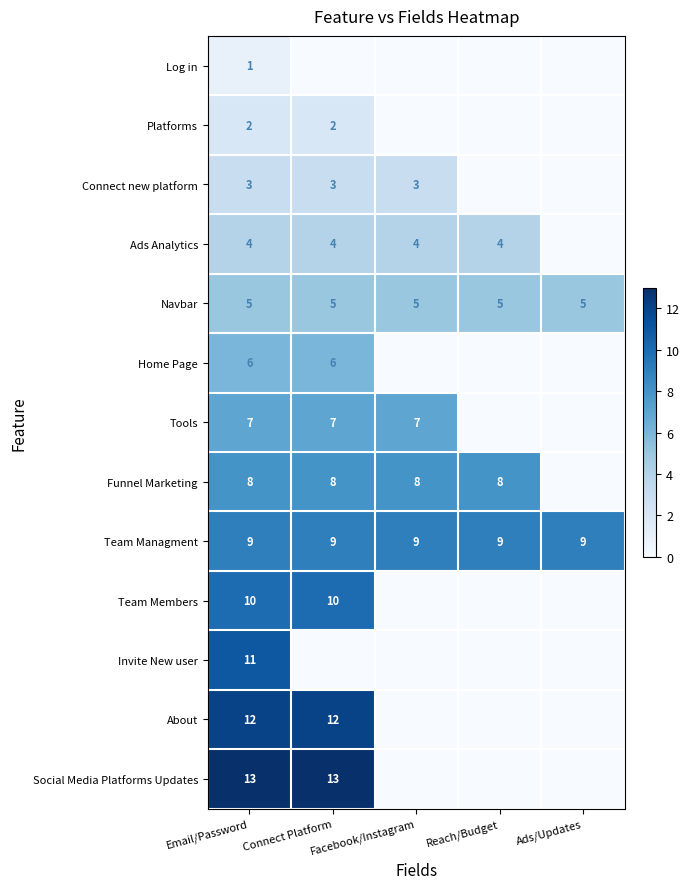

The Funnel Marketing series shows 8 at Connect Platform. True or false?

True